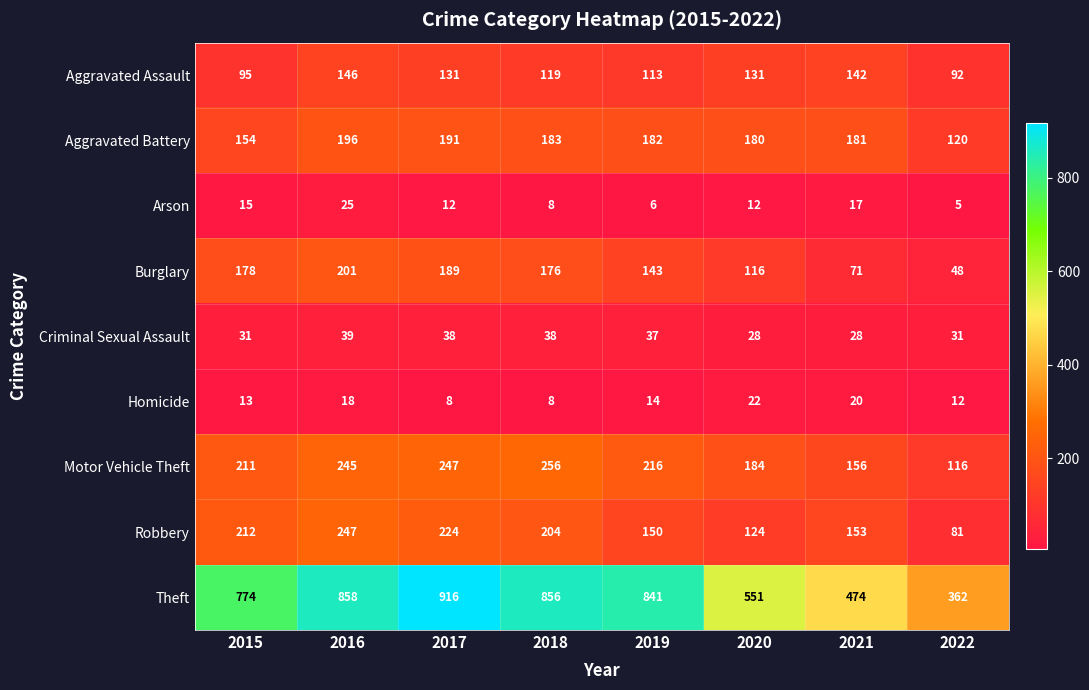

Which category has the highest value across all series?

2017